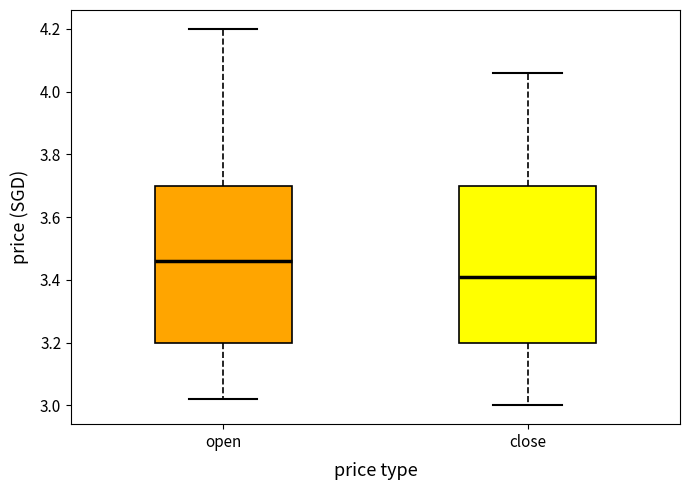

Where is the lower edge of the box for close on the y-axis? The values are not printed on the chart, so give them approximately, as read against the axis.

3.20